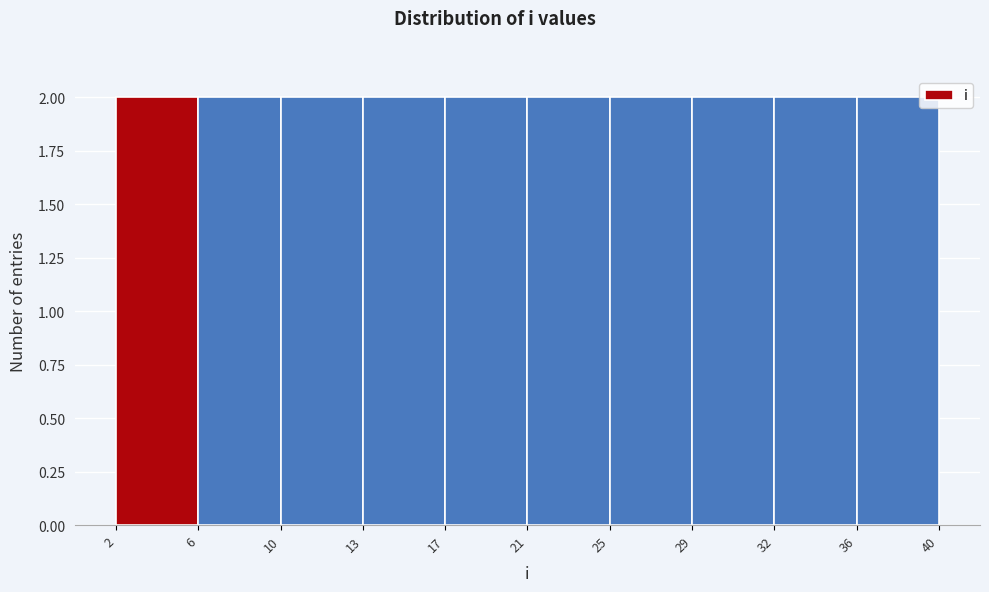

What is the height of the bar covering 2 to 6 on the x-axis? The values are not printed on the chart, so give them approximately, as read against the axis.

2